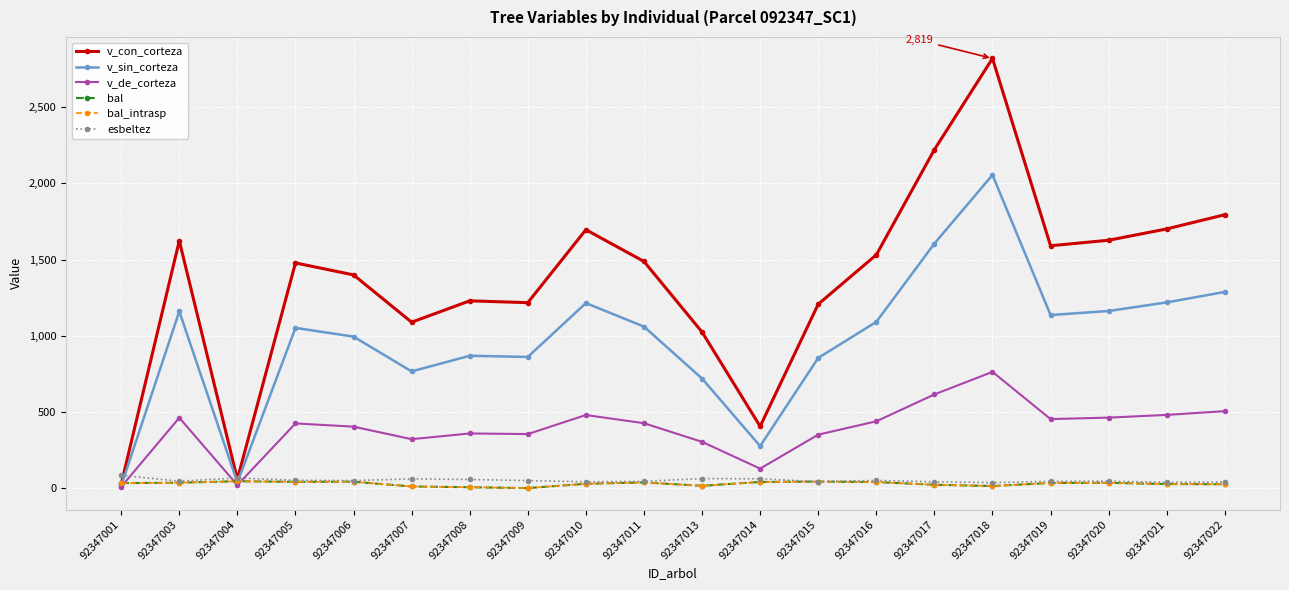

At 92347005, list the series in order from largest to smallest.

v_con_corteza, v_sin_corteza, v_de_corteza, esbeltez, bal, bal_intrasp